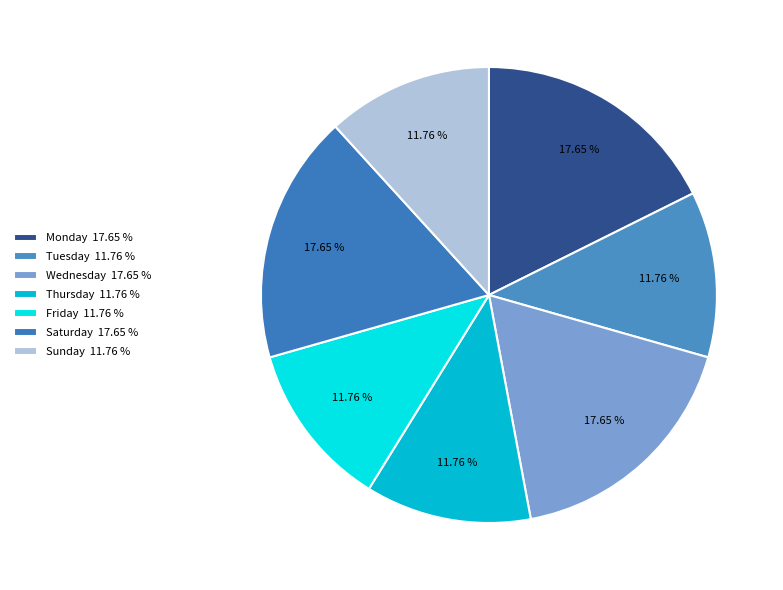

Which slice is the largest?

Monday